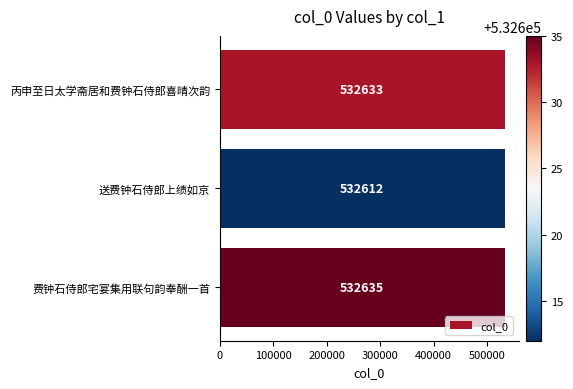

What is the minimum value shown in the chart?

532612